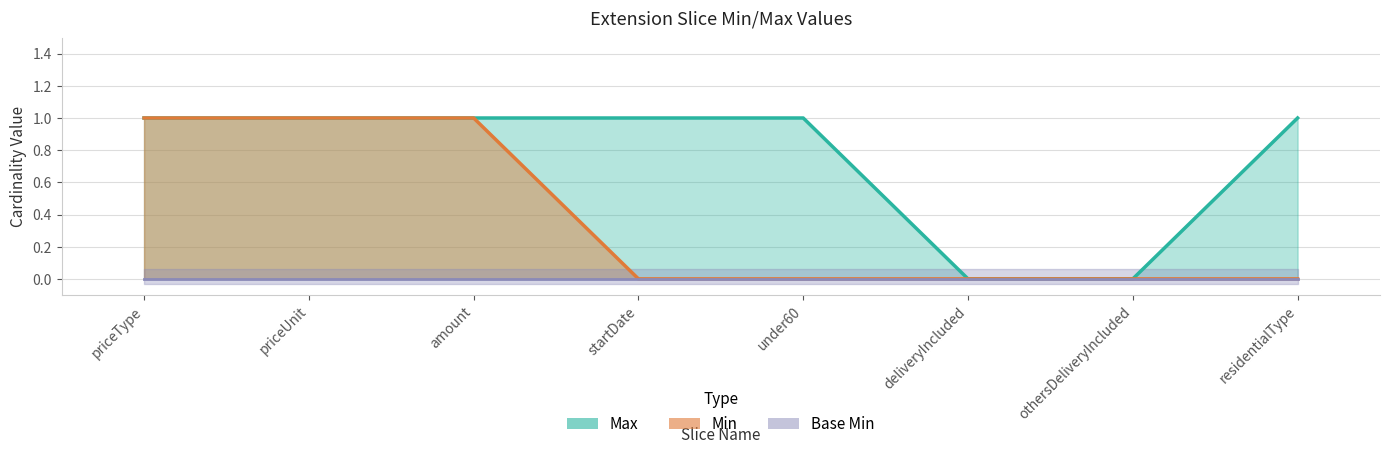

Is the value of Min at under60 greater than the value of Max at residentialType?

No